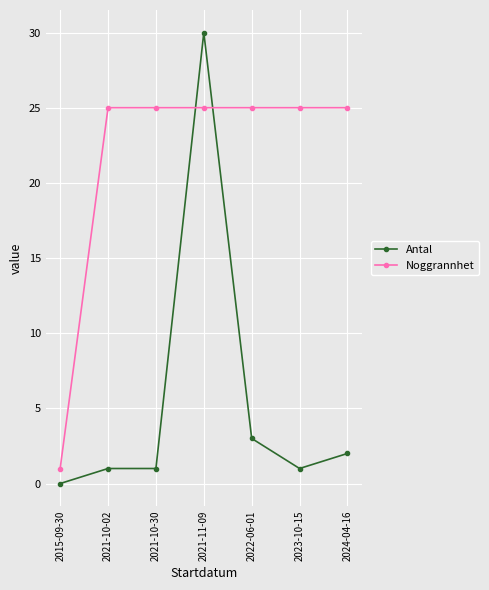

What is the greatest value displayed?

30